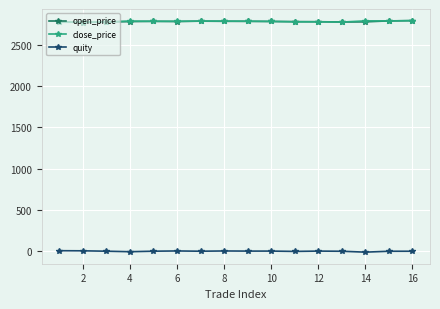

What is the highest value of the open_price series?

2794.6